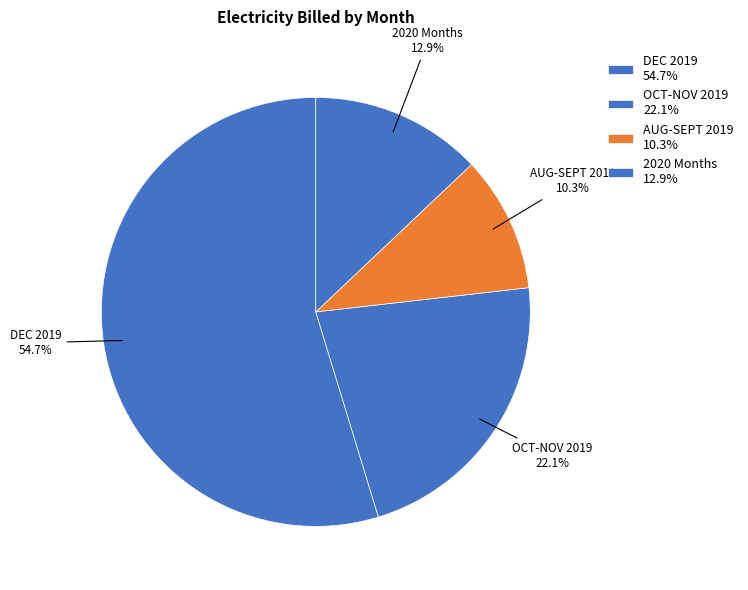

How many segments does this pie chart have?

4